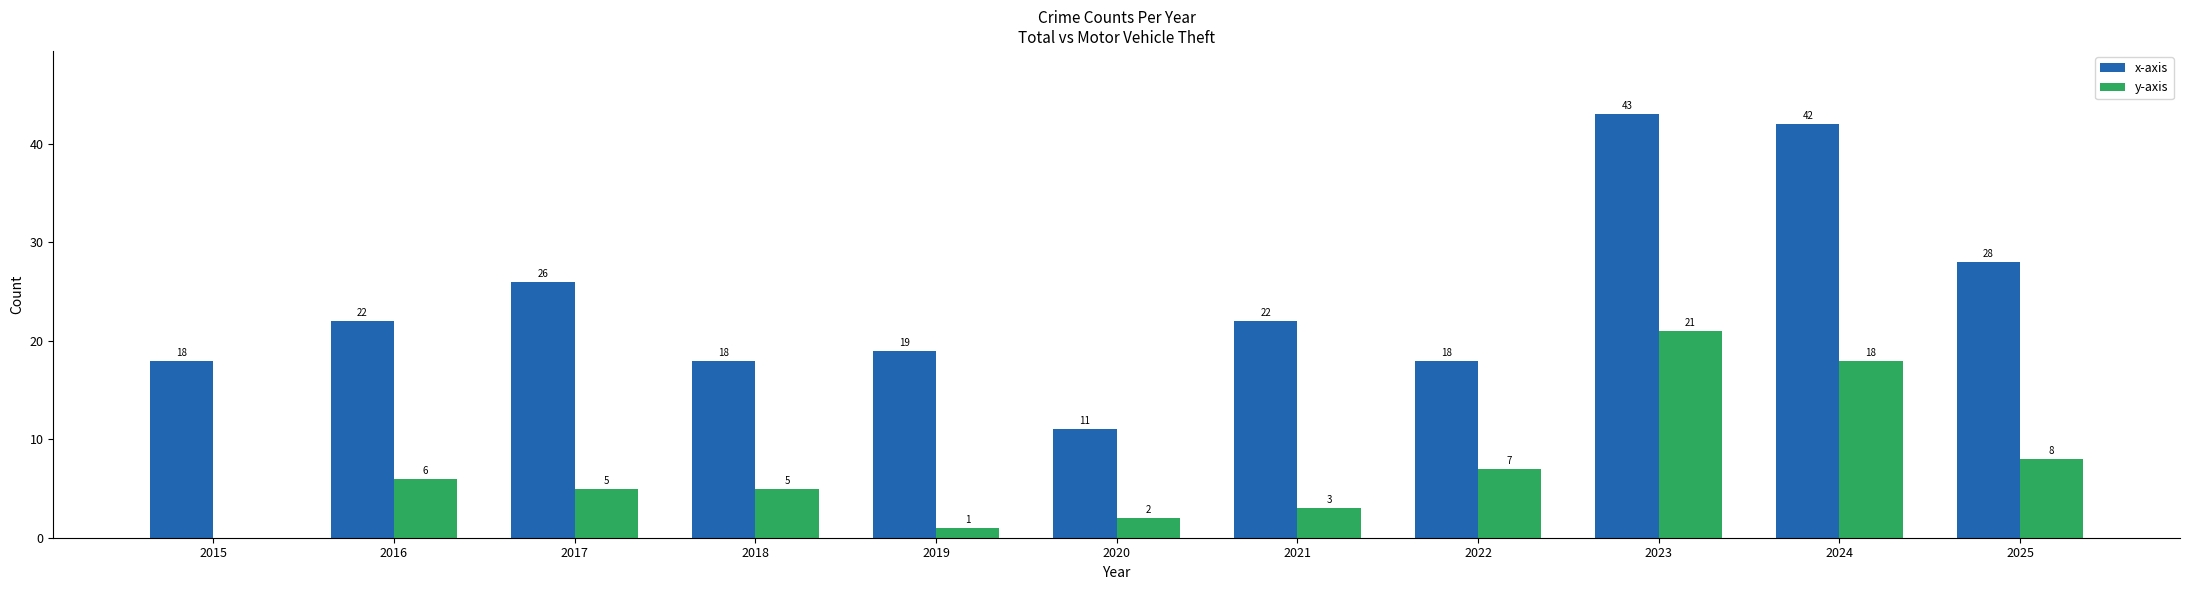

Between 2018 and 2025, which series saw the biggest shift?

x-axis